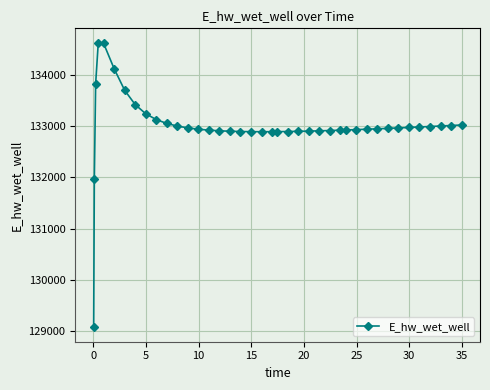

How many lines are shown in the chart?

1